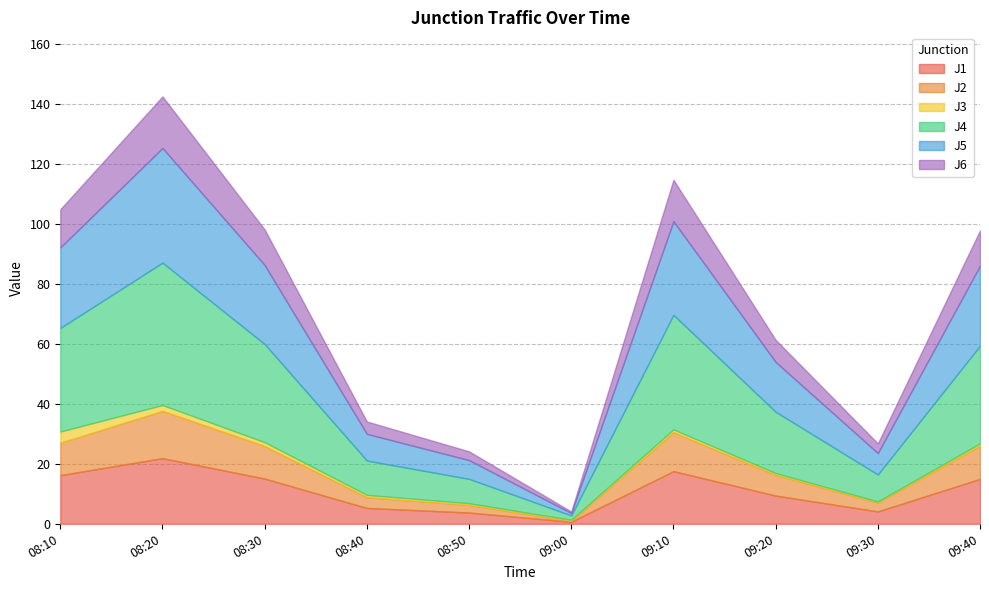

At which category does J5 reach its first local valley?

09:00